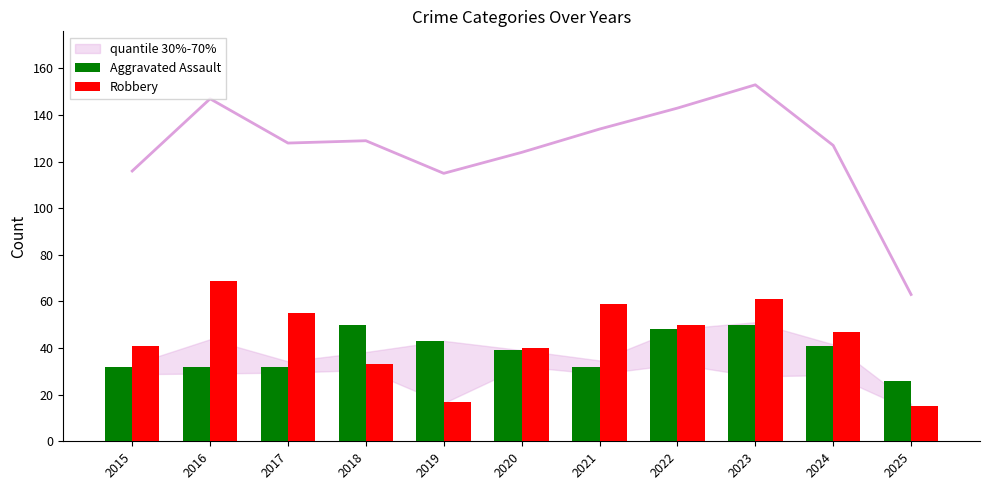

The value of Aggravated Assault at 2021 is 10. True or false?

False